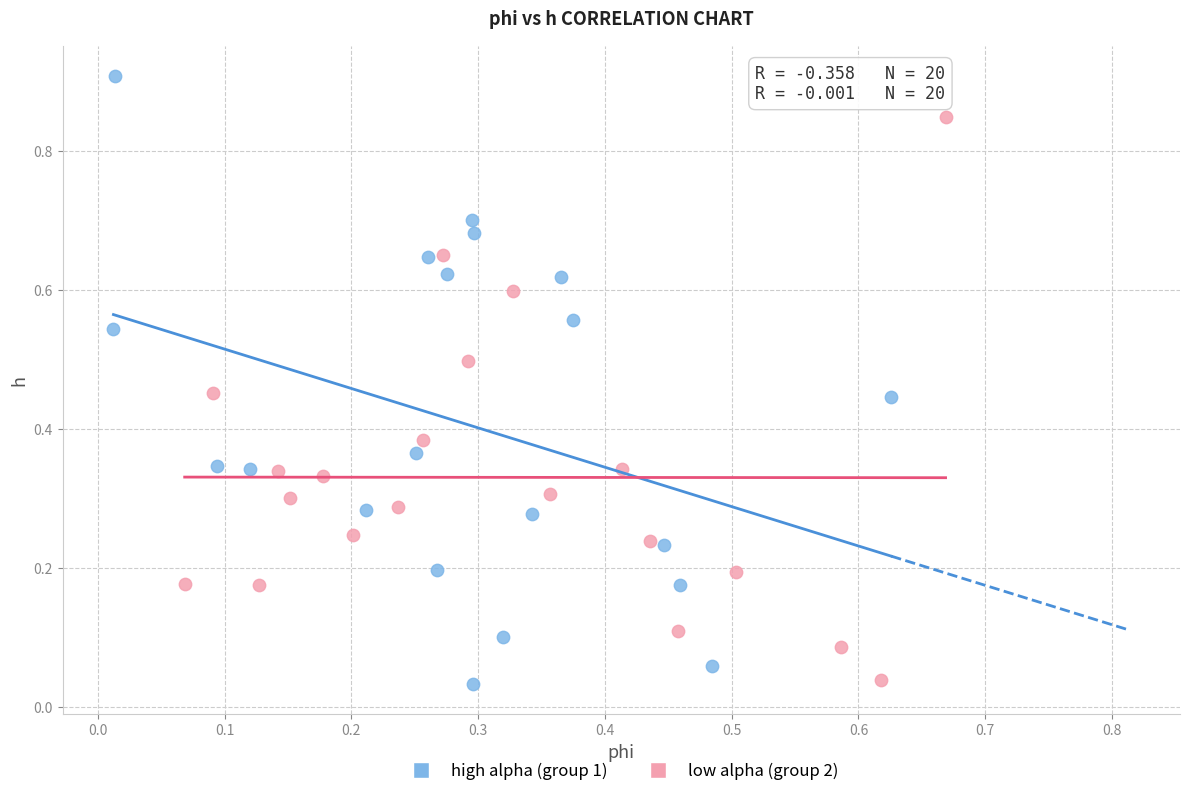

What are all the series names shown in the legend?

high alpha (group 1), low alpha (group 2)